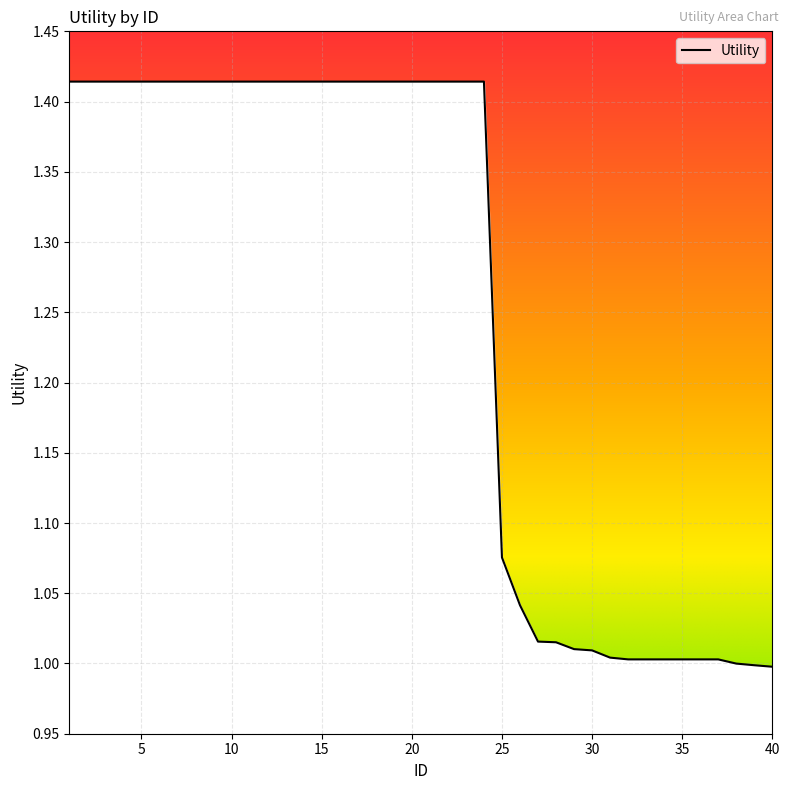

What is the difference between the maximum and minimum values?

0.4